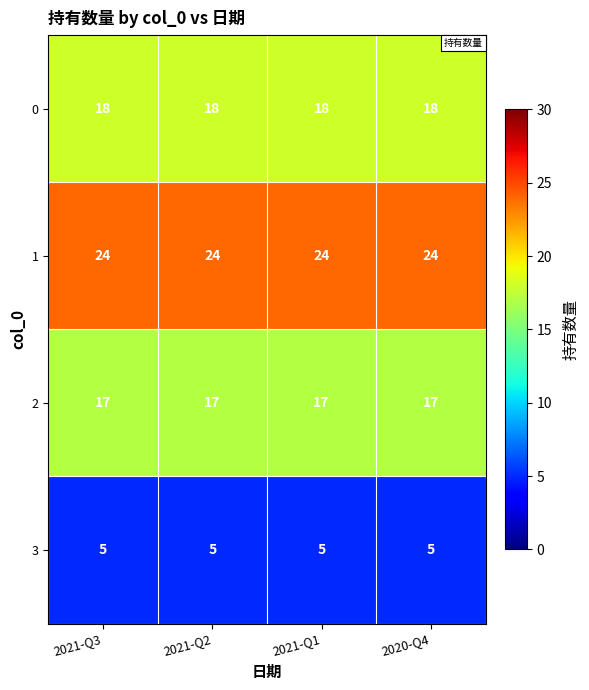

What is the spread (max minus min) of values at 2021-Q1?

19